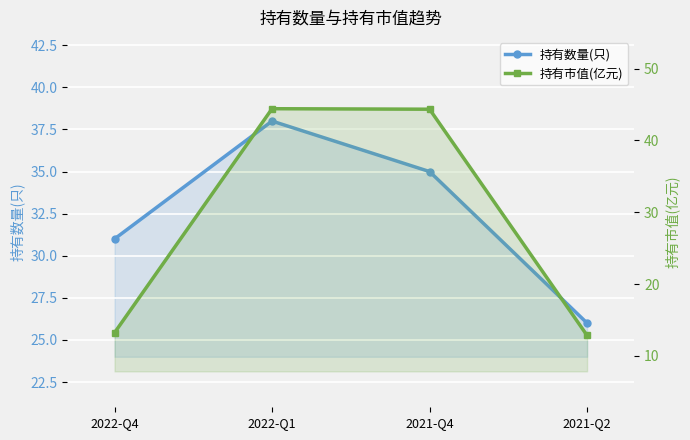

How many data points in 持有数量(只) are above 35?

1